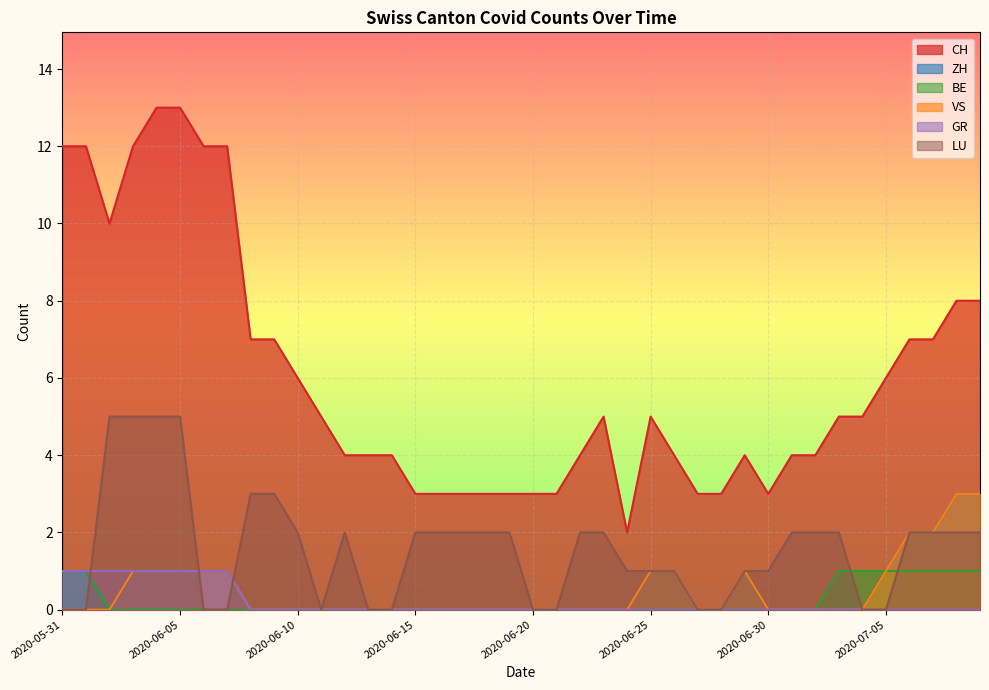

Which series has the widest spread of values?

CH